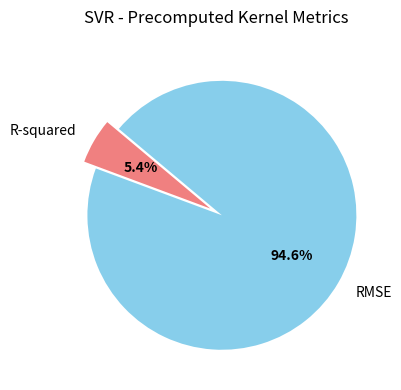

Between RMSE and R-squared, which is larger?

RMSE